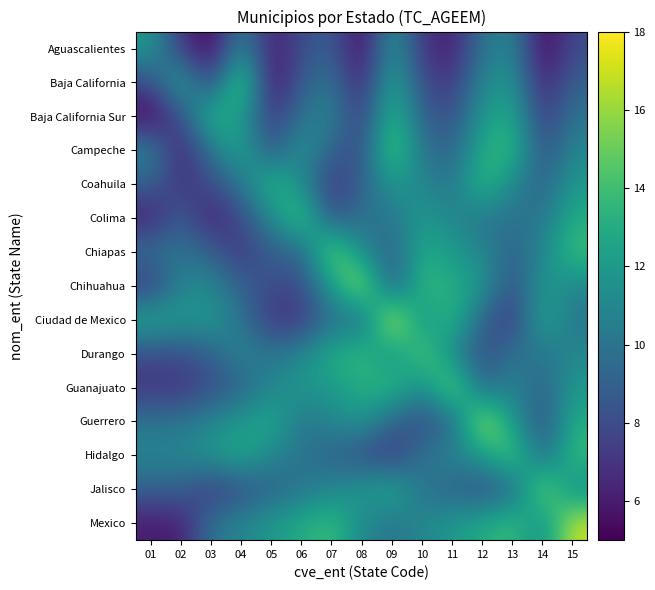

Which has a higher value, 02 or 03?

02